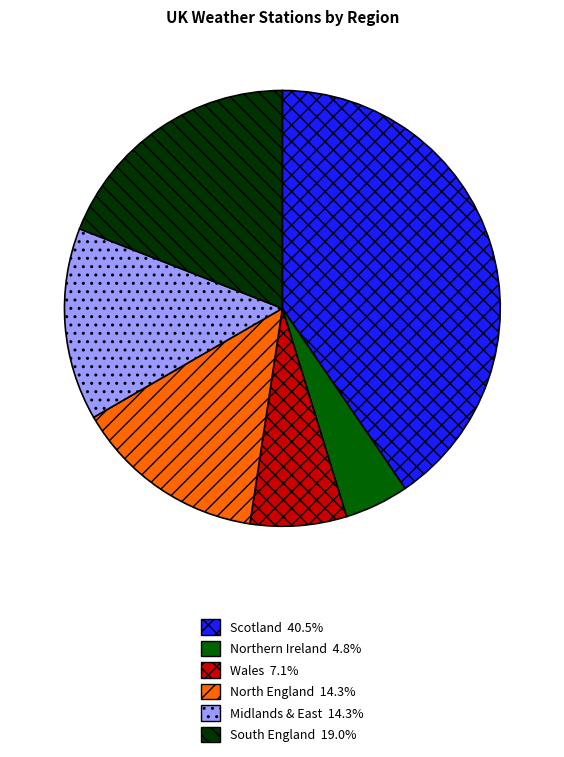

Is there a majority slice in this chart?

No